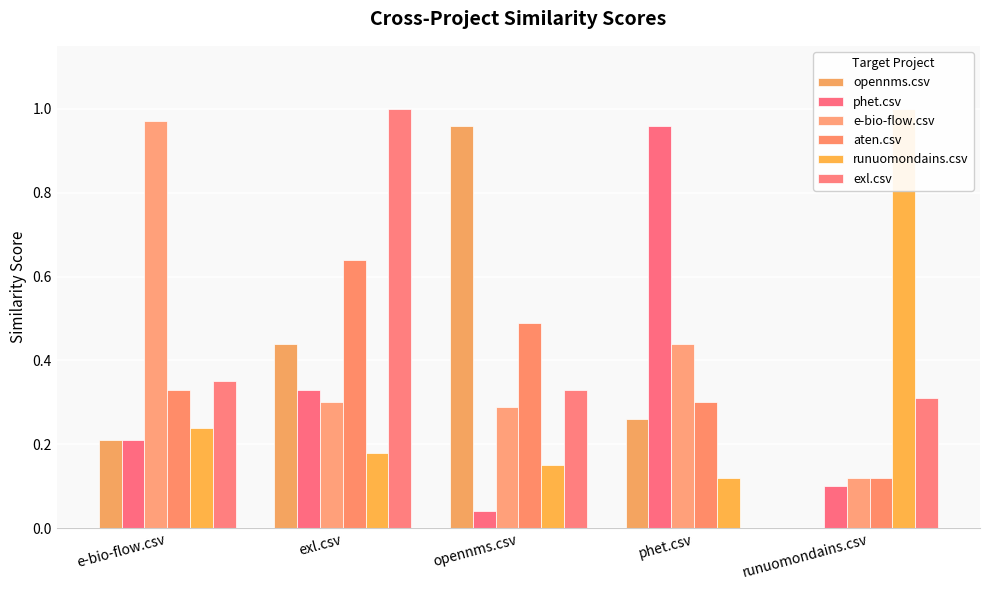

At e-bio-flow.csv, list the series in order from largest to smallest.

e-bio-flow.csv, exl.csv, aten.csv, runuomondains.csv, opennms.csv, phet.csv